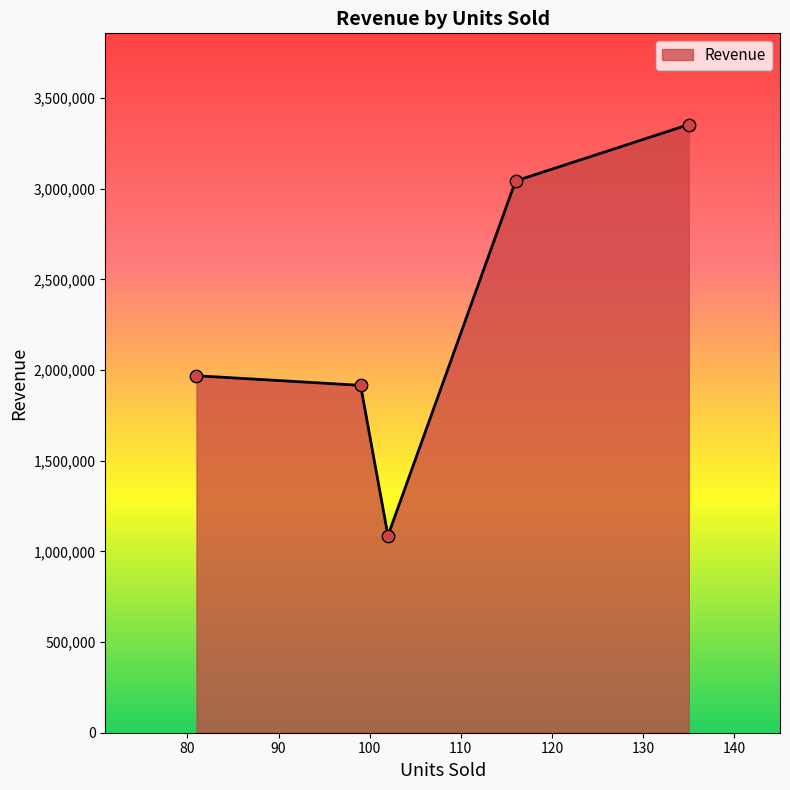

What is the difference between the maximum and second lowest values?

1437900